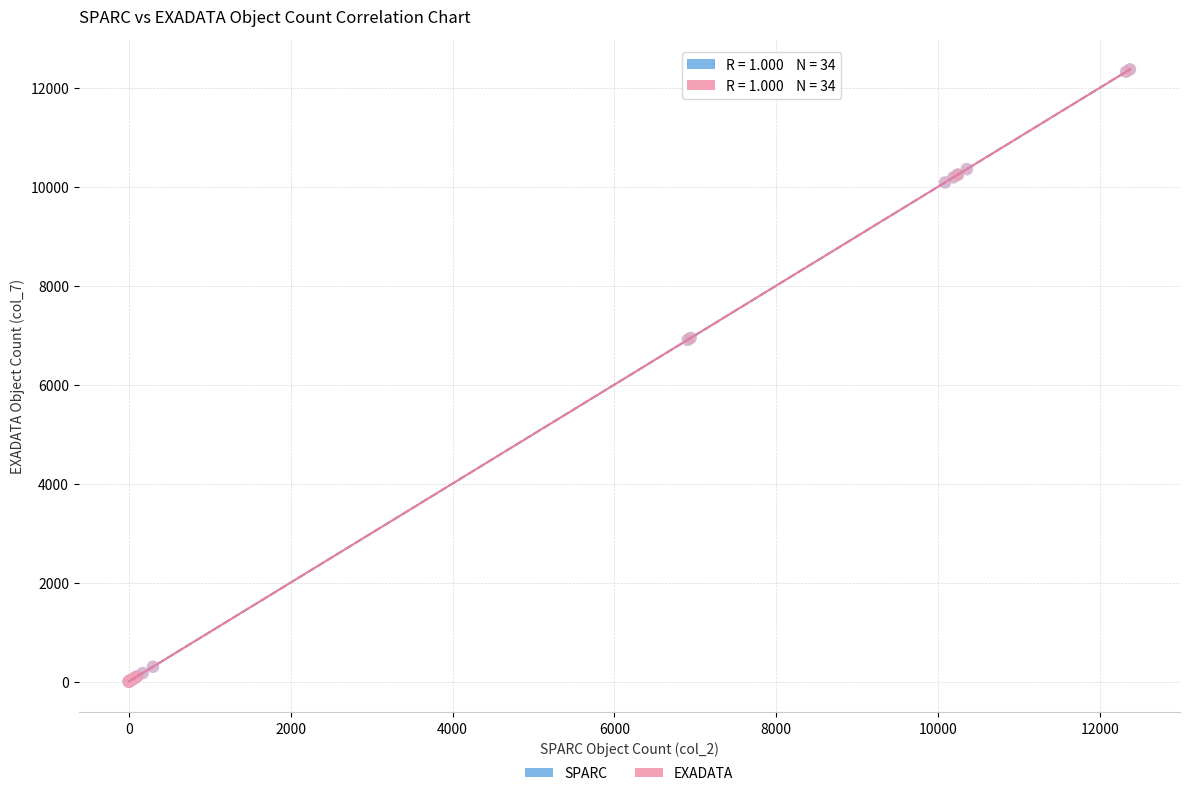

What are all the series names shown in the legend?

SPARC, EXADATA